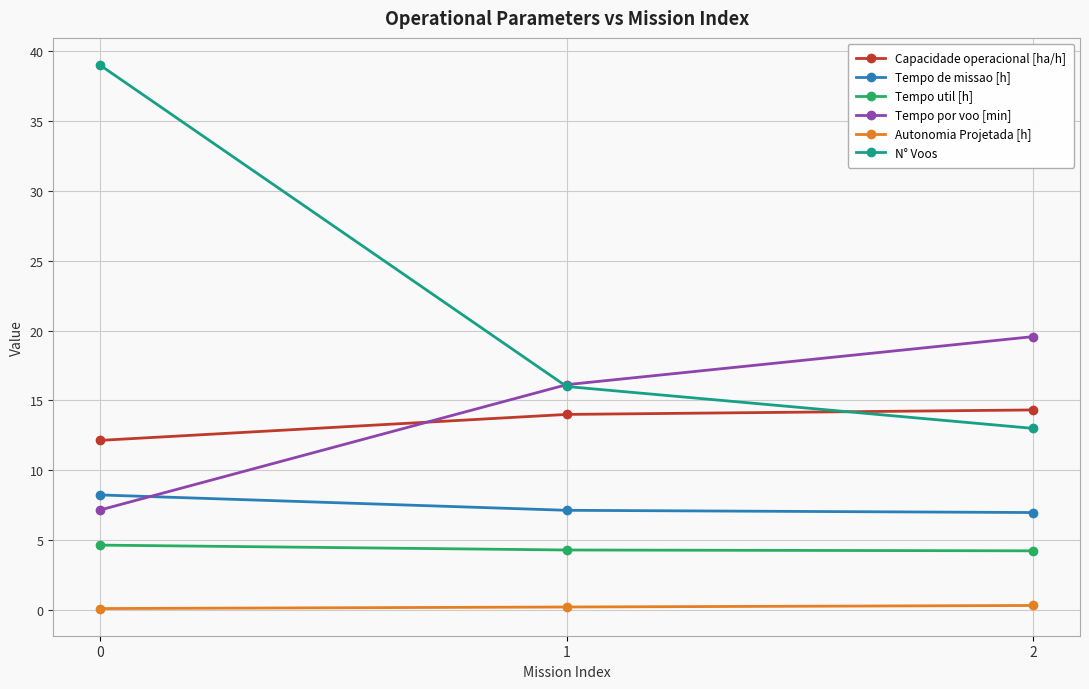

Is the value of Capacidade operacional [ha/h] at 2 greater than the value of N° Voos at 1?

No